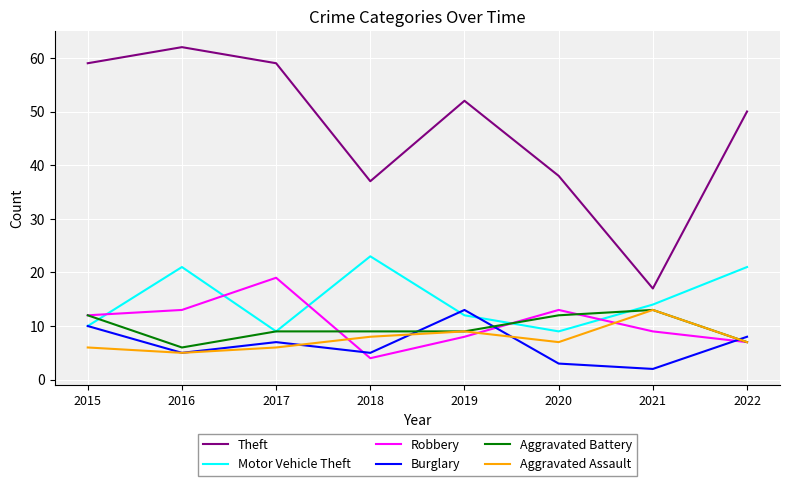

Which series has the largest total across all categories?

Theft